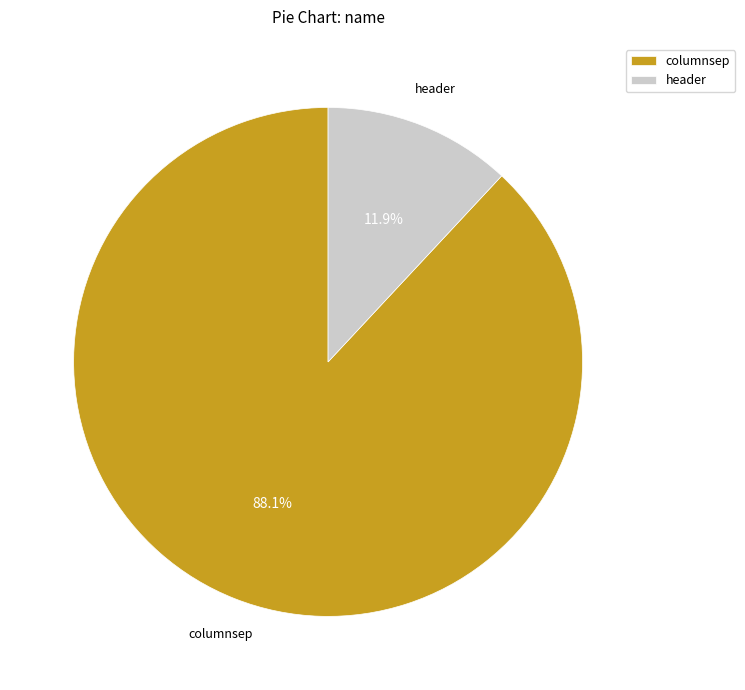

To the nearest percent, what percentage of the pie is columnsep?

88%